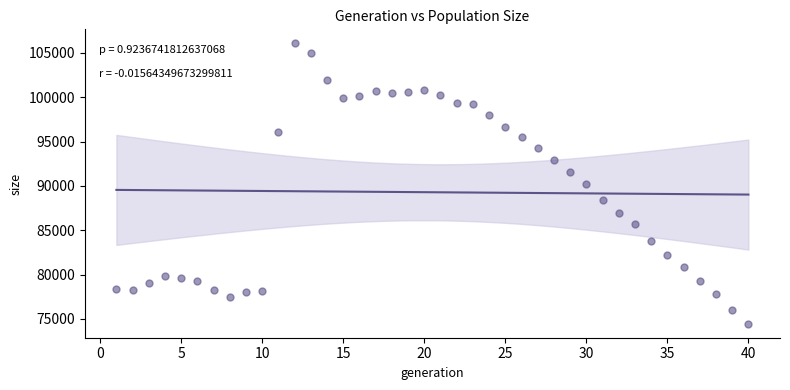

What is the range of X values (max minus min)?

39